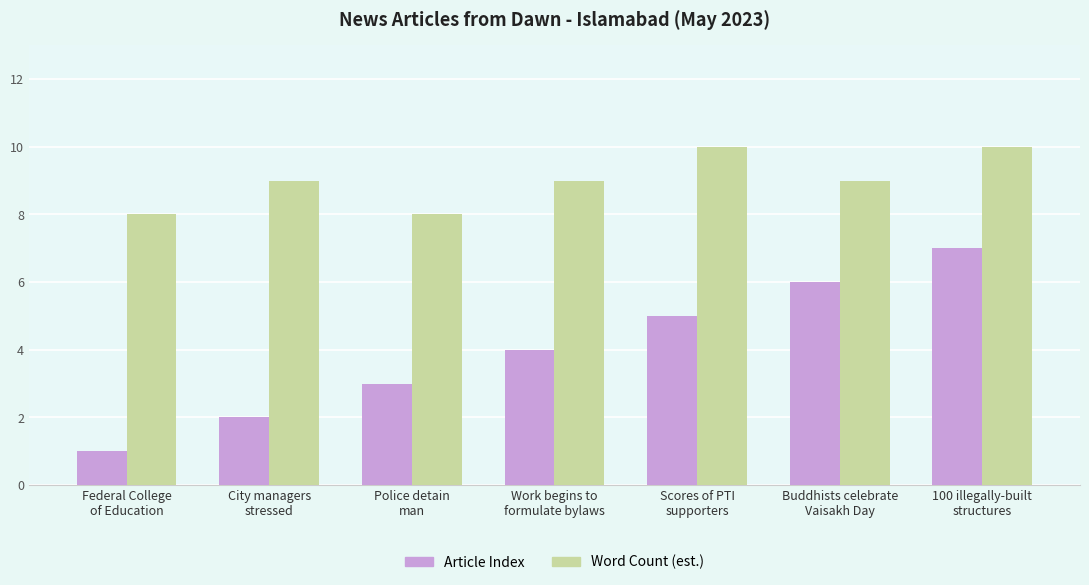

Reading left to right, extract all data points from this chart.

Article Index: 1	2	3	4	5	6	7
Word Count (est.): 8	9	8	9	10	9	10